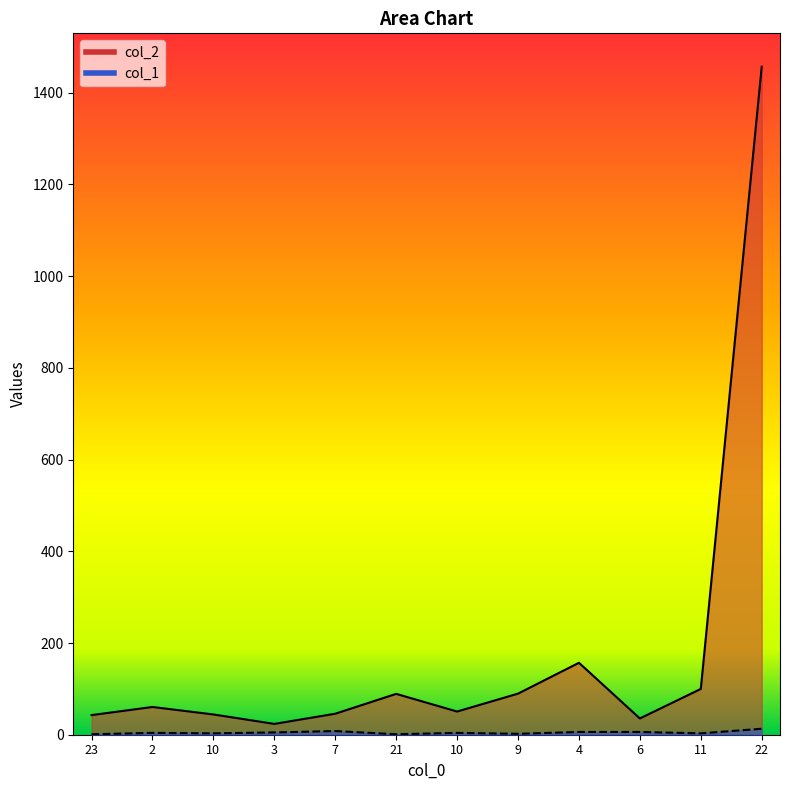

True or false: col_2 and col_1 intersect in this chart.

False